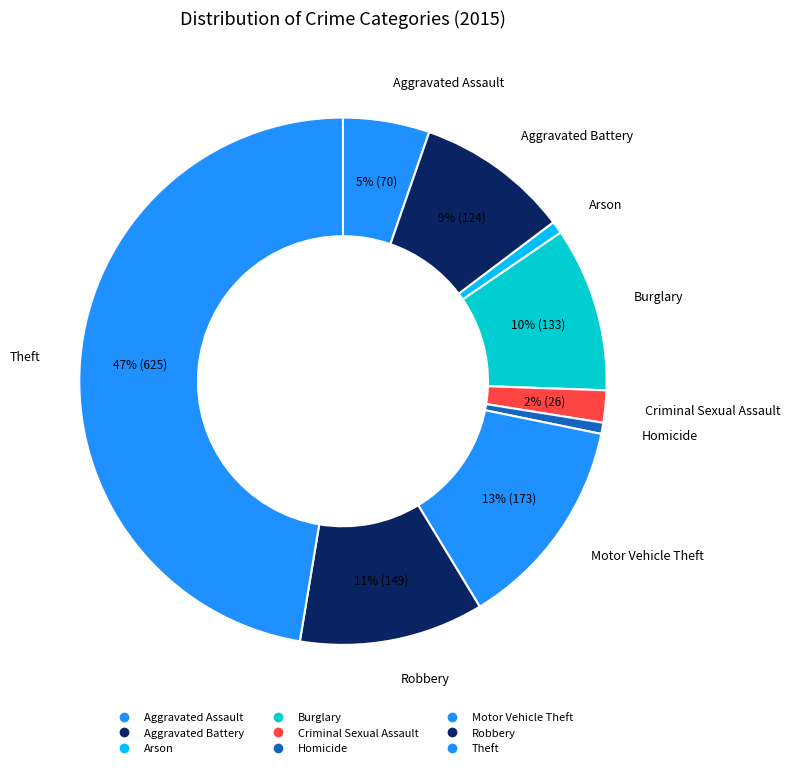

How many slices are in this pie chart?

9